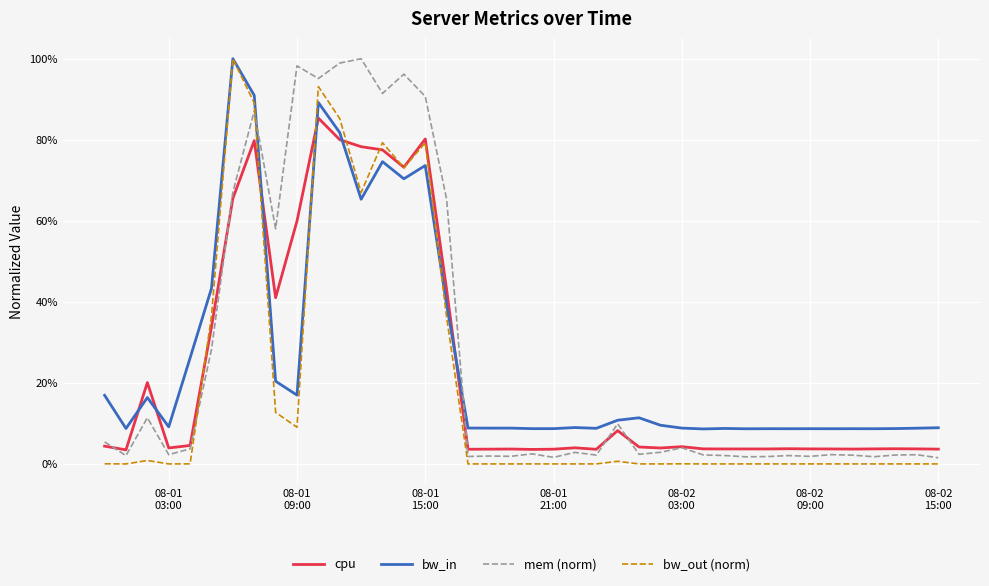

How many times do cpu and bw_in cross each other?

6